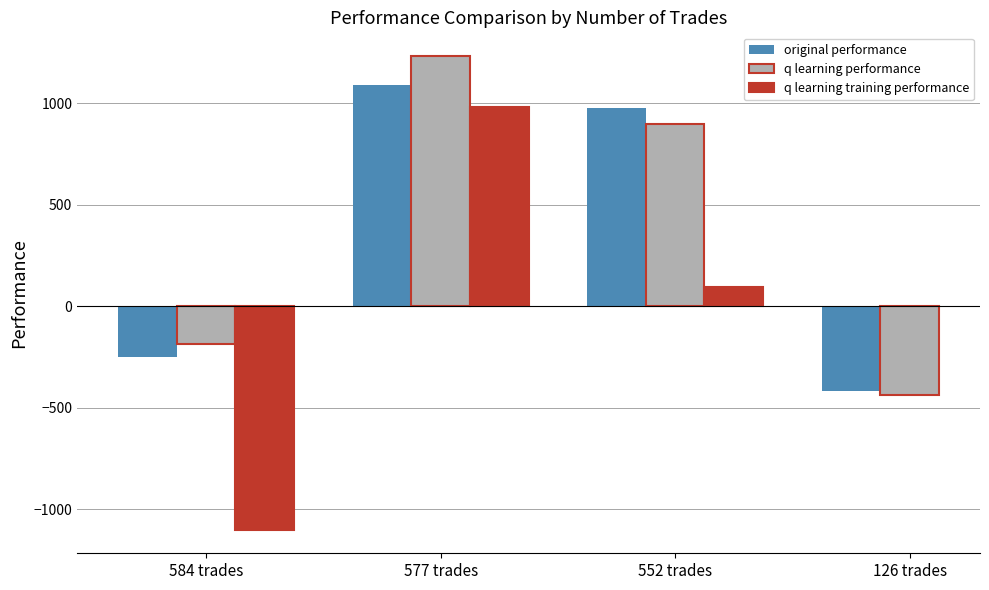

Does the chart contain any negative values?

Yes